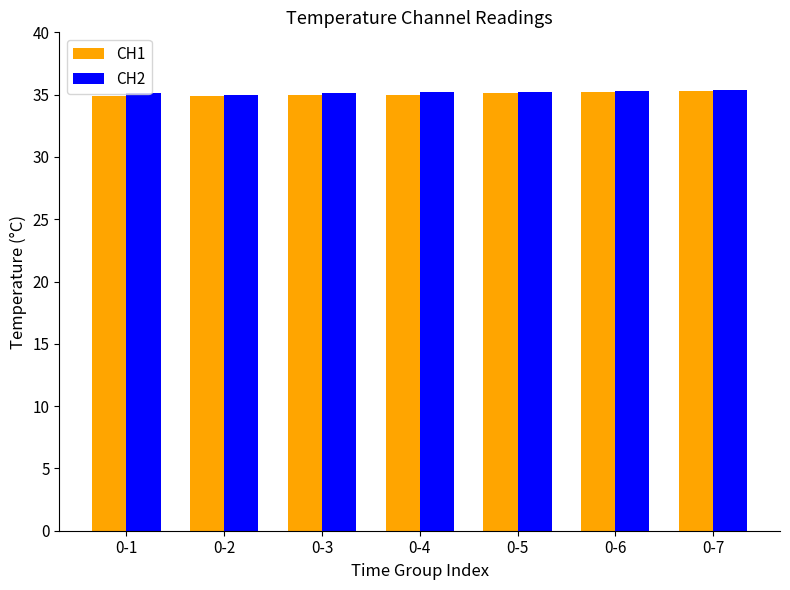

The value of CH1 at 0-3 is 35.0. True or false?

True